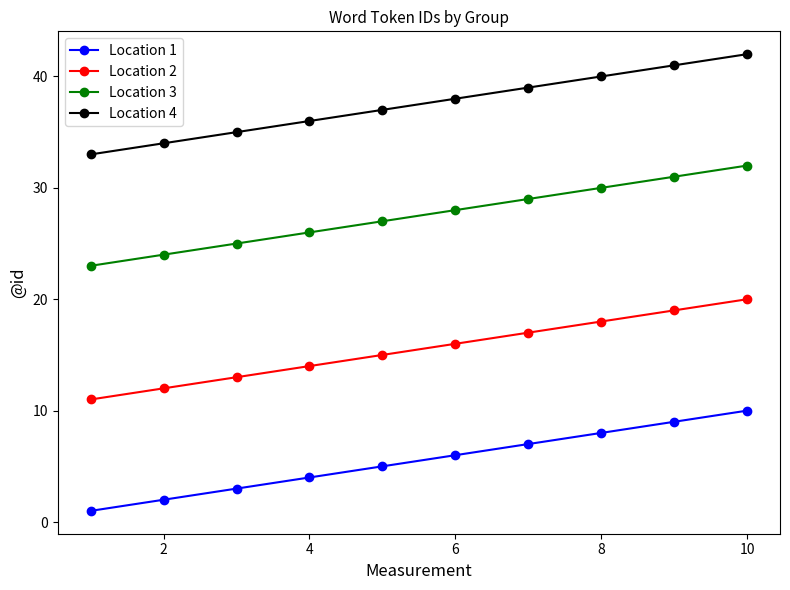

Rank the series by their maximum value, from highest to lowest.

Location 4, Location 3, Location 2, Location 1